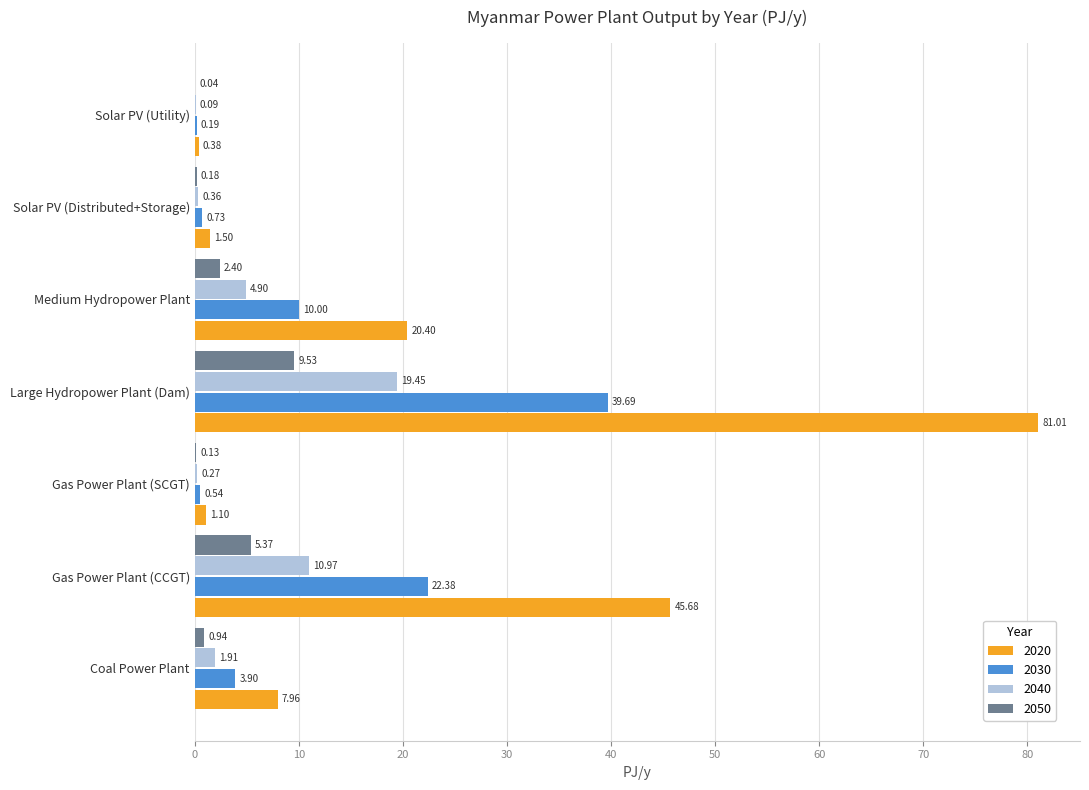

At which category is the sum across all series the highest?

Large Hydropower Plant (Dam)